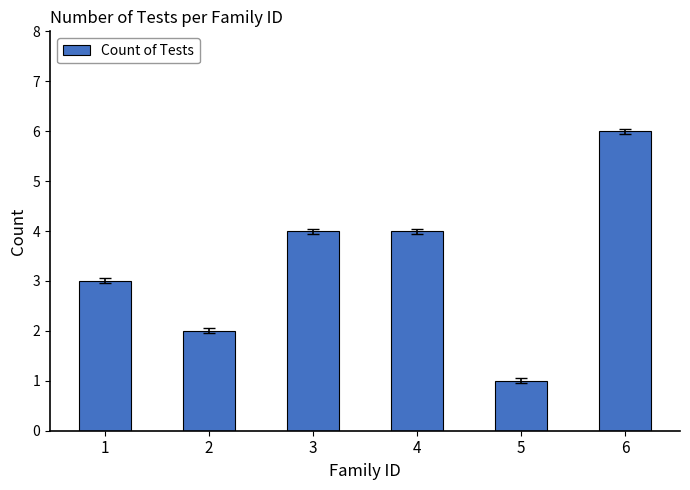

Does the chart contain any negative values?

No